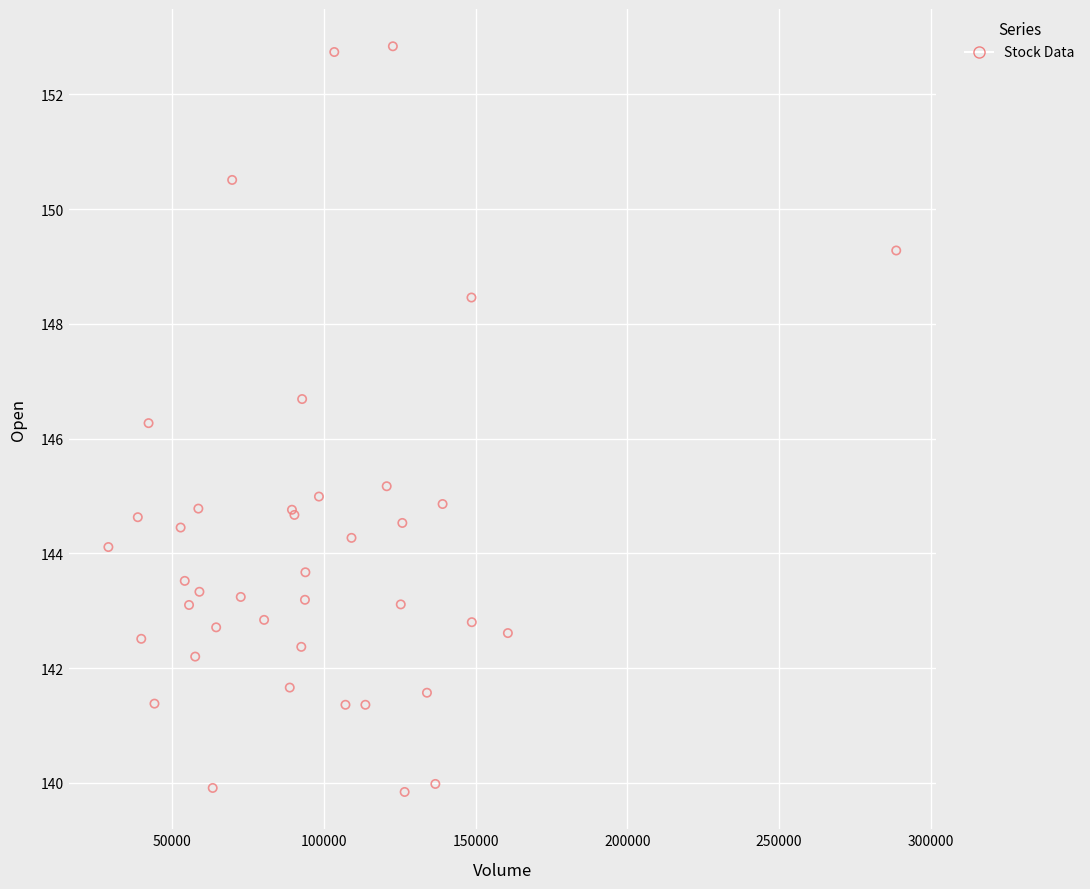

What Y value in the scatter plot is closest to 146?

146.3